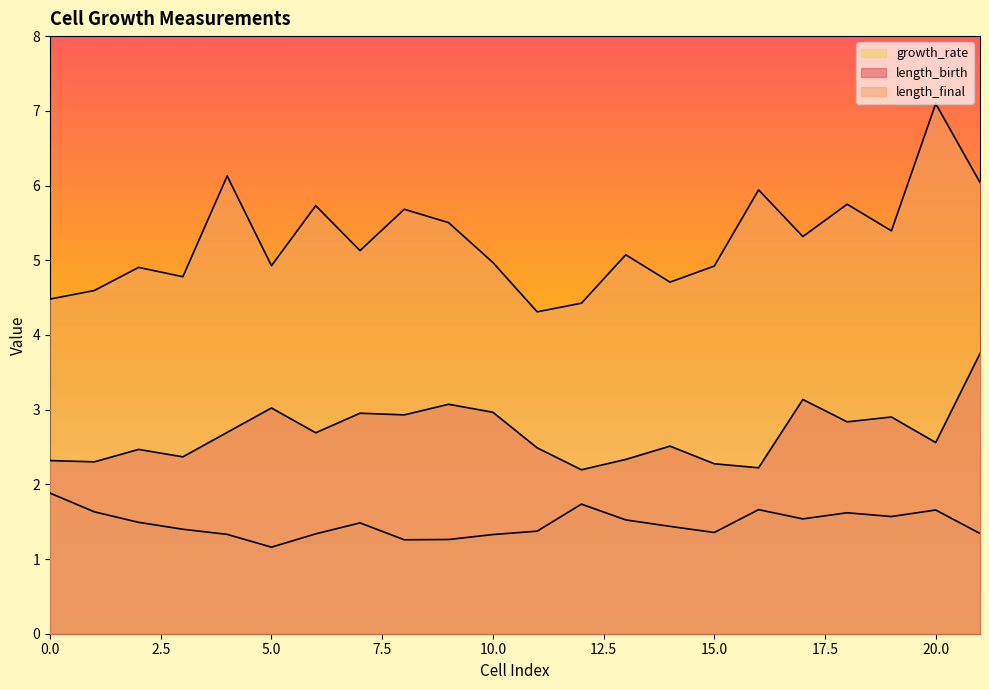

What is the total value across all series at 16?

9.8